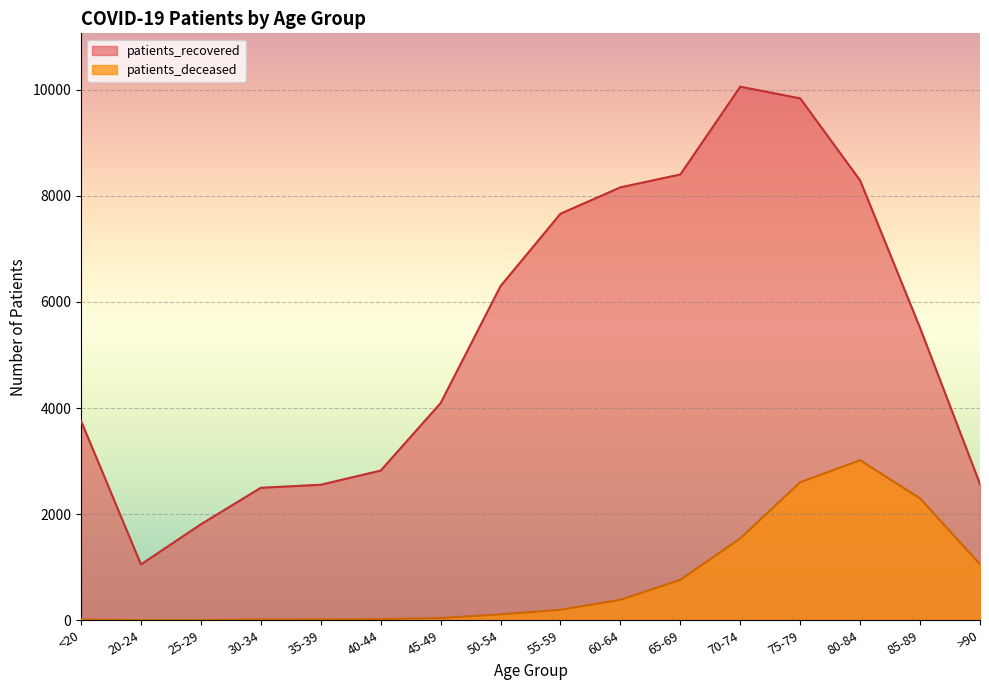

The value of patients_recovered at >90 is 2567. True or false?

True